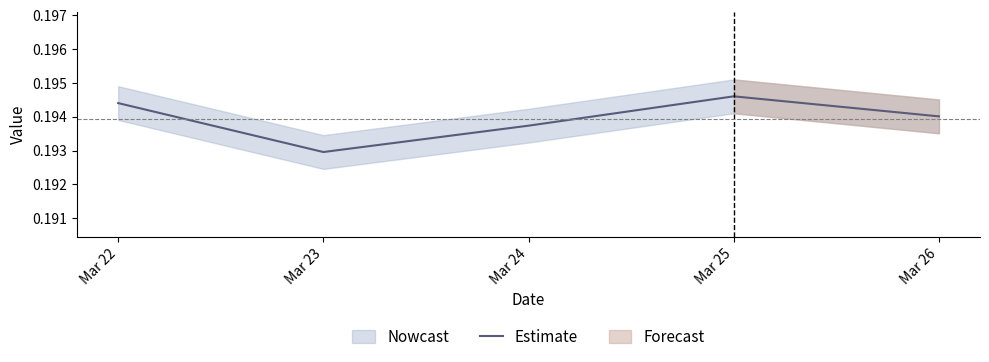

How many interior local peaks (higher than both neighbors) does the data have?

1